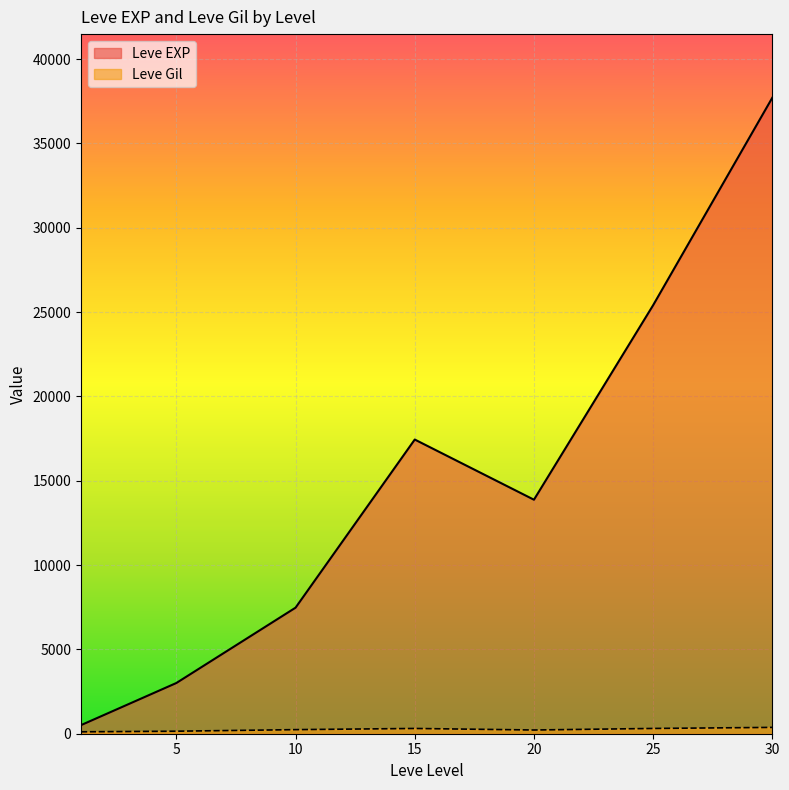

What is the average value of the Leve EXP series?

15062.9